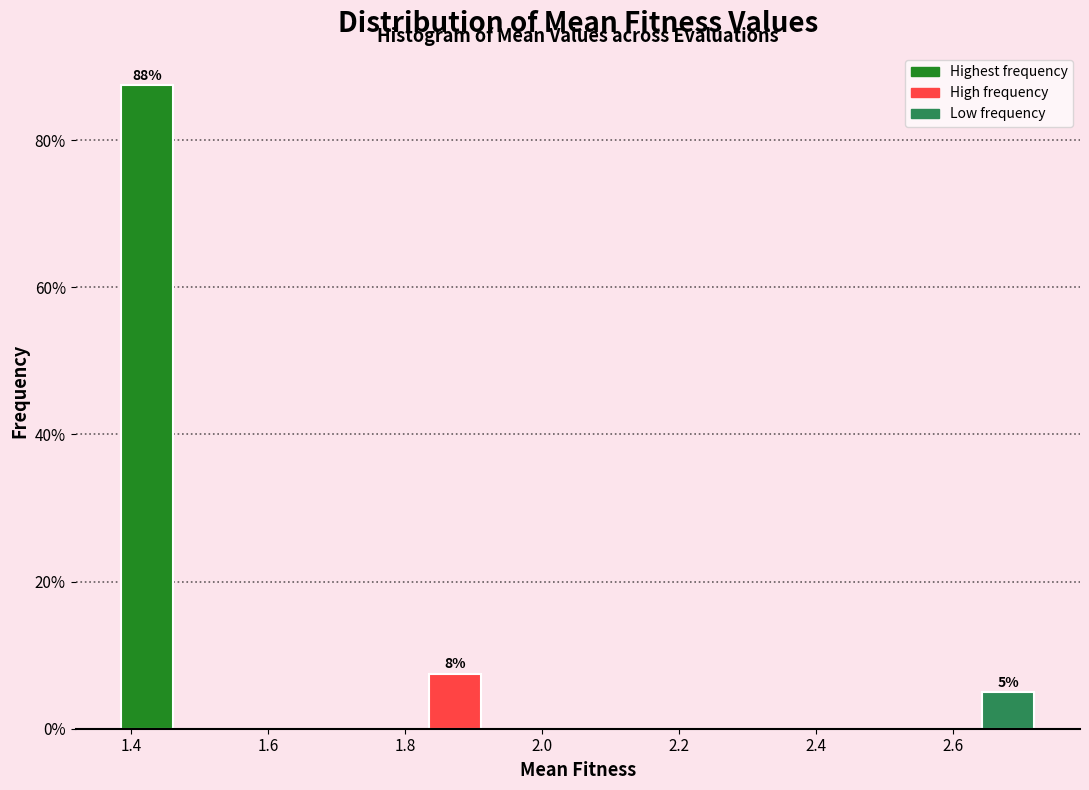

Which range on the x-axis has the tallest bar?

1.38 to 1.46